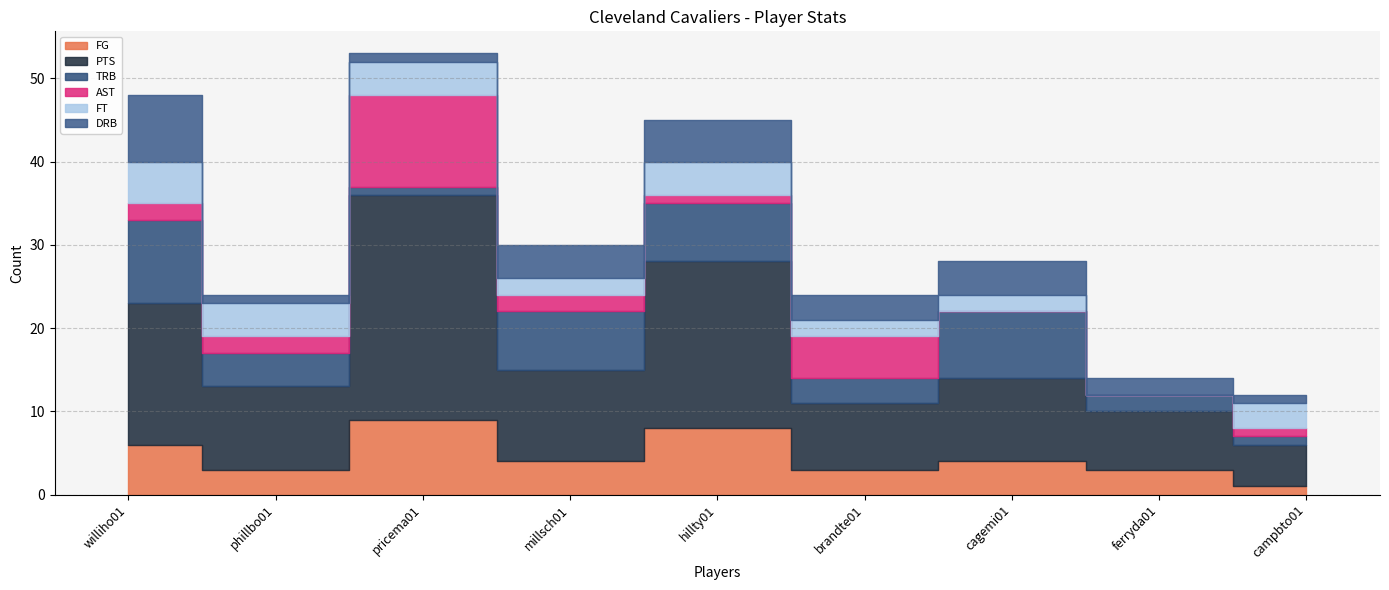

Is the value of PTS at millsch01 greater than the value of FT at brandte01?

Yes